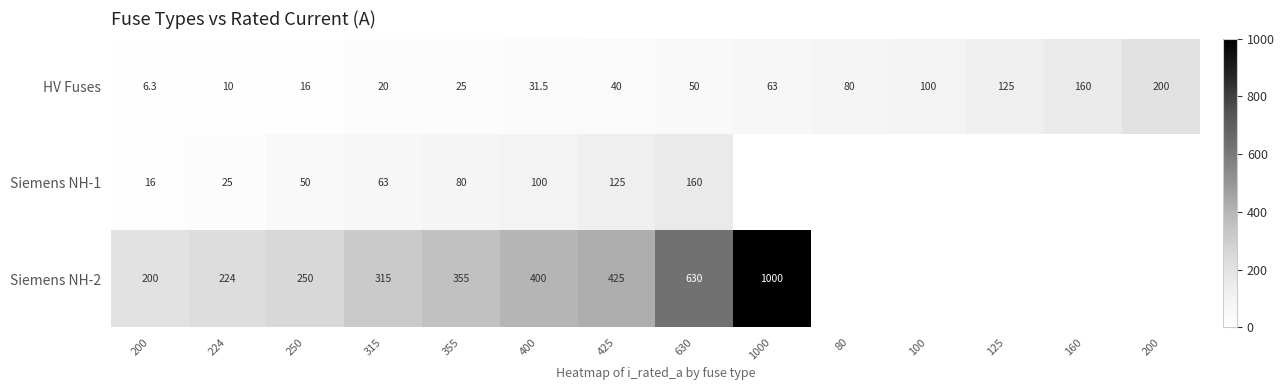

What is the difference between the maximum and minimum values in the Siemens NH-2 series?

800.0